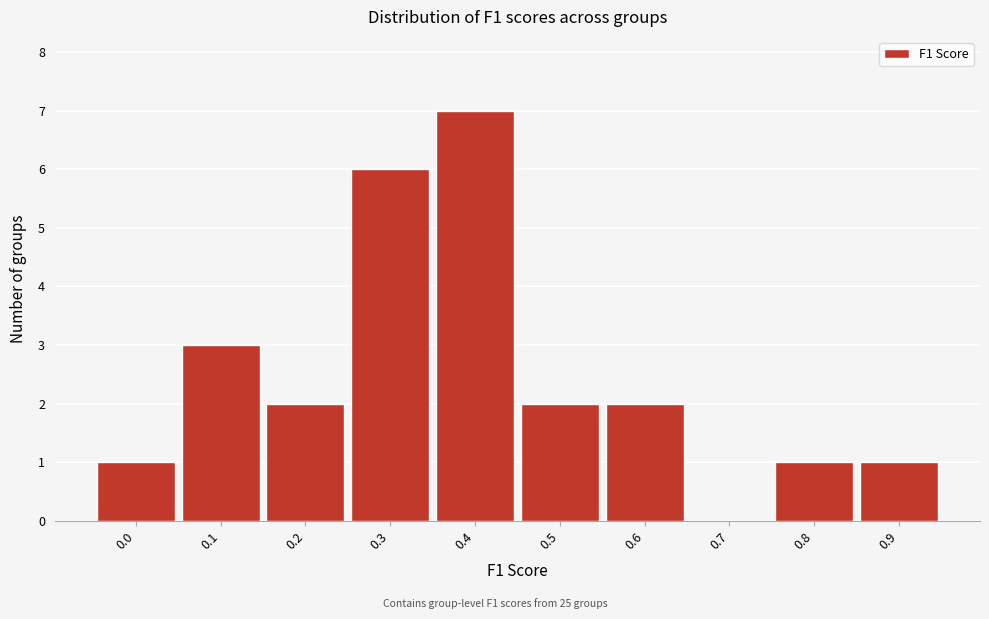

Reading left to right, transcribe all the data shown in this chart.

0.0=1	0.1=3	0.2=2	0.3=6	0.4=7	0.5=2	0.6=2	0.7=0	0.8=1	0.9=1